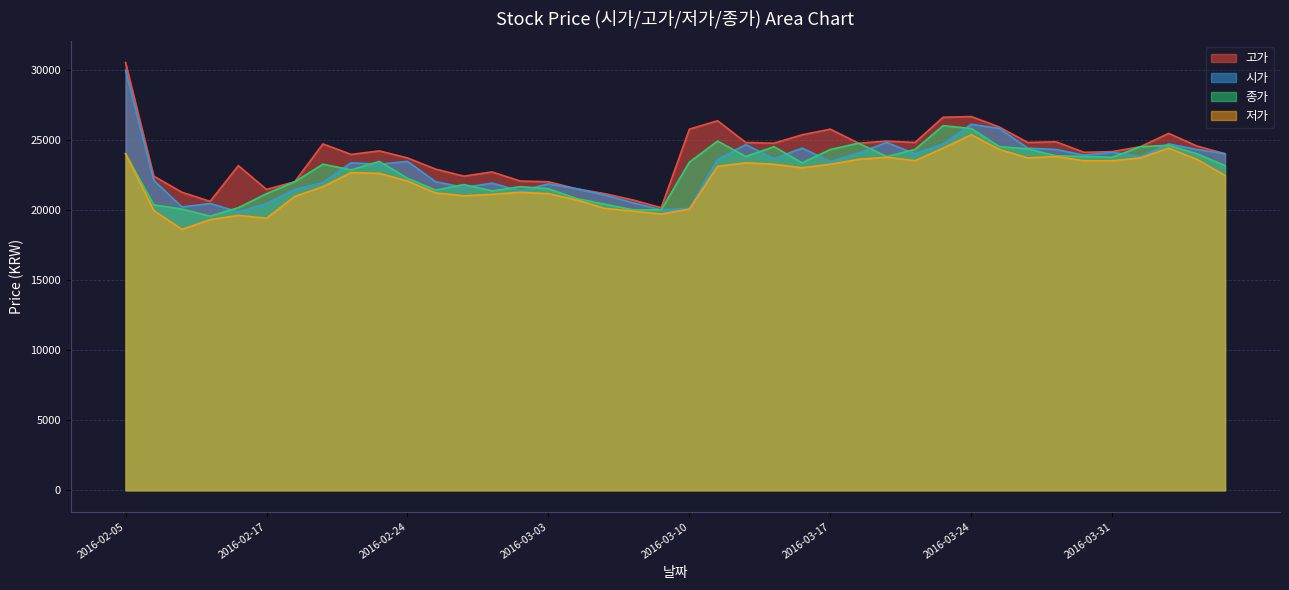

Reading right to left, list all the values displayed in this chart.

고가: 2016-04-06=24000	2016-04-05=24550	2016-04-04=25450	2016-04-01=24500	2016-03-31=24150	2016-03-30=24100	2016-03-29=24850	2016-03-28=24800	2016-03-25=25900	2016-03-24=26650	2016-03-23=26600	2016-03-22=24800	2016-03-21=24900	2016-03-18=24750	2016-03-17=25750	2016-03-16=25350	2016-03-15=24750	2016-03-14=24800	2016-03-11=26350	2016-03-10=25750	2016-03-09=20150	2016-03-08=20700	2016-03-07=21150	2016-03-04=21500	2016-03-03=22000	2016-03-02=22050	2016-02-29=22700	2016-02-26=22400	2016-02-25=22900	2016-02-24=23700	2016-02-23=24200	2016-02-22=23950	2016-02-19=24700	2016-02-18=22000	2016-02-17=21450	2016-02-16=23150	2016-02-15=20600	2016-02-12=21250	2016-02-11=22400	2016-02-05=30500
시가: 2016-04-06=24000	2016-04-05=24300	2016-04-04=24700	2016-04-01=23800	2016-03-31=24100	2016-03-30=23900	2016-03-29=24300	2016-03-28=24400	2016-03-25=25800	2016-03-24=26100	2016-03-23=24700	2016-03-22=24000	2016-03-21=24800	2016-03-18=24050	2016-03-17=23450	2016-03-16=24400	2016-03-15=23650	2016-03-14=24650	2016-03-11=23600	2016-03-10=20100	2016-03-09=20000	2016-03-08=20500	2016-03-07=21050	2016-03-04=21500	2016-03-03=21850	2016-03-02=21350	2016-02-29=21900	2016-02-26=21600	2016-02-25=22000	2016-02-24=23450	2016-02-23=23250	2016-02-22=23350	2016-02-19=21950	2016-02-18=21450	2016-02-17=20450	2016-02-16=19850	2016-02-15=20450	2016-02-12=20200	2016-02-11=22100	2016-02-05=29950
종가: 2016-04-06=23150	2016-04-05=24000	2016-04-04=24600	2016-04-01=24500	2016-03-31=23750	2016-03-30=23800	2016-03-29=23850	2016-03-28=24350	2016-03-25=24500	2016-03-24=25800	2016-03-23=26000	2016-03-22=24300	2016-03-21=23800	2016-03-18=24750	2016-03-17=24300	2016-03-16=23350	2016-03-15=24500	2016-03-14=23800	2016-03-11=24900	2016-03-10=23400	2016-03-09=20000	2016-03-08=20000	2016-03-07=20400	2016-03-04=20800	2016-03-03=21500	2016-03-02=21650	2016-02-29=21350	2016-02-26=21800	2016-02-25=21400	2016-02-24=22250	2016-02-23=23450	2016-02-22=22850	2016-02-19=23250	2016-02-18=22000	2016-02-17=21150	2016-02-16=20150	2016-02-15=19550	2016-02-12=20050	2016-02-11=20350	2016-02-05=24000
저가: 2016-04-06=22450	2016-04-05=23600	2016-04-04=24400	2016-04-01=23700	2016-03-31=23500	2016-03-30=23500	2016-03-29=23800	2016-03-28=23700	2016-03-25=24300	2016-03-24=25350	2016-03-23=24400	2016-03-22=23500	2016-03-21=23750	2016-03-18=23600	2016-03-17=23250	2016-03-16=23000	2016-03-15=23250	2016-03-14=23350	2016-03-11=23100	2016-03-10=20050	2016-03-09=19700	2016-03-08=19900	2016-03-07=20100	2016-03-04=20700	2016-03-03=21150	2016-03-02=21250	2016-02-29=21100	2016-02-26=21000	2016-02-25=21200	2016-02-24=22050	2016-02-23=22600	2016-02-22=22650	2016-02-19=21650	2016-02-18=20950	2016-02-17=19400	2016-02-16=19600	2016-02-15=19300	2016-02-12=18600	2016-02-11=19950	2016-02-05=24000